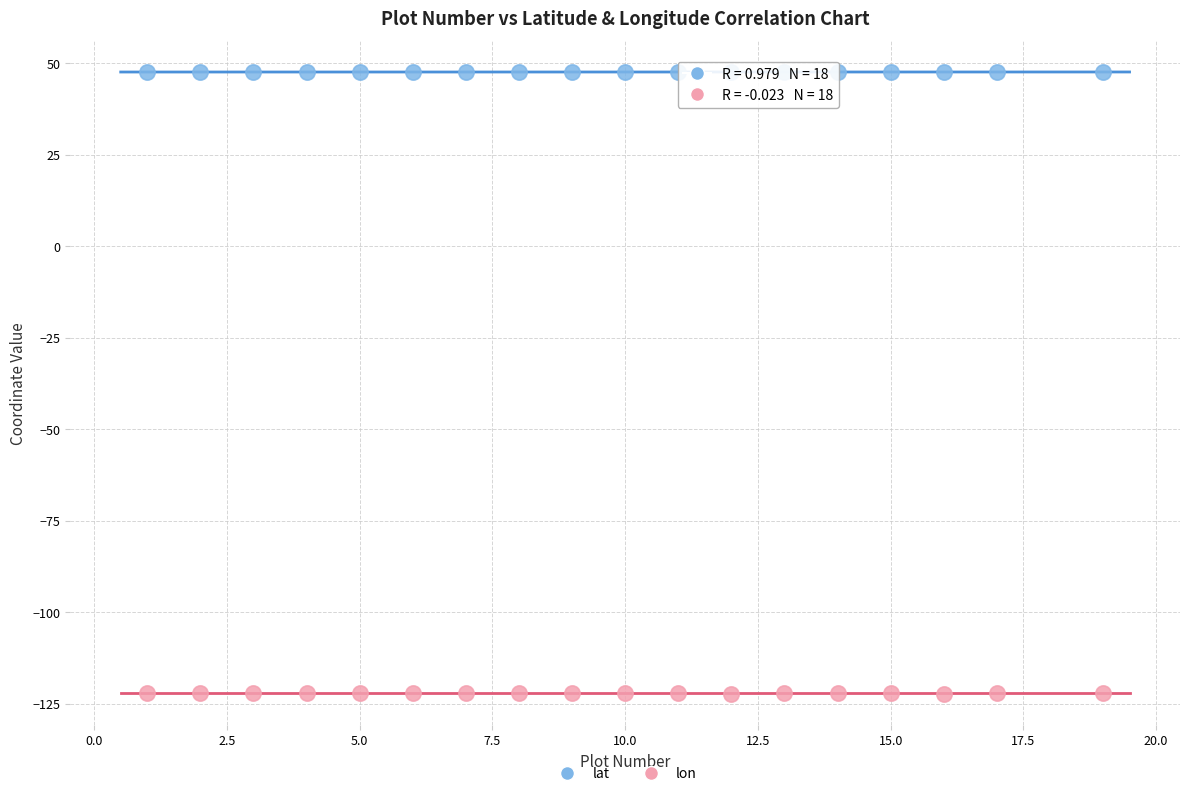

What is the X range (max minus min) for the scatter plot?

18.0